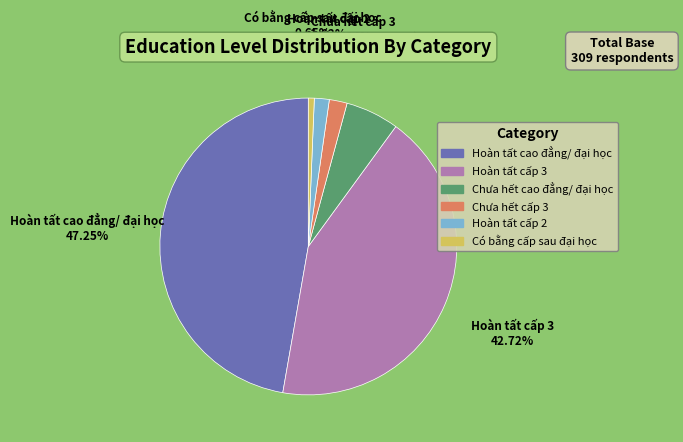

To the nearest percent, what is the average slice percentage?

17%